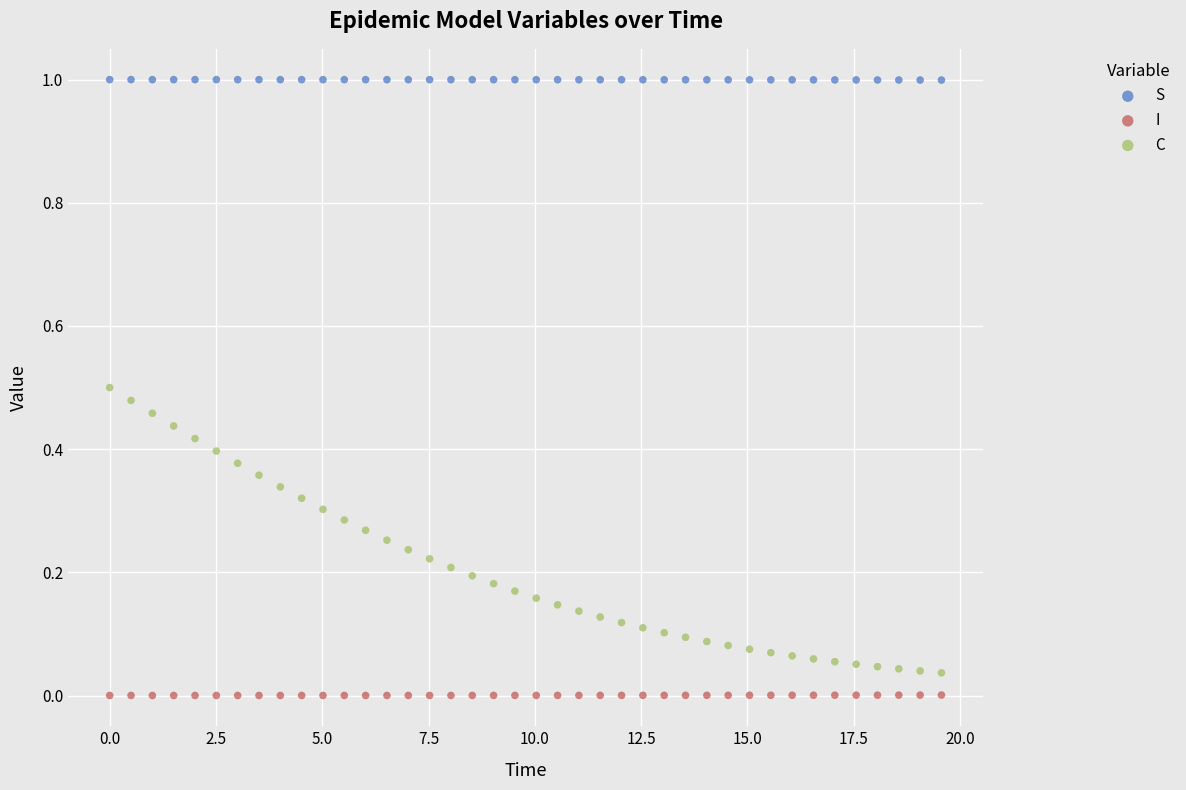

Which series has the widest spread of Y values?

C